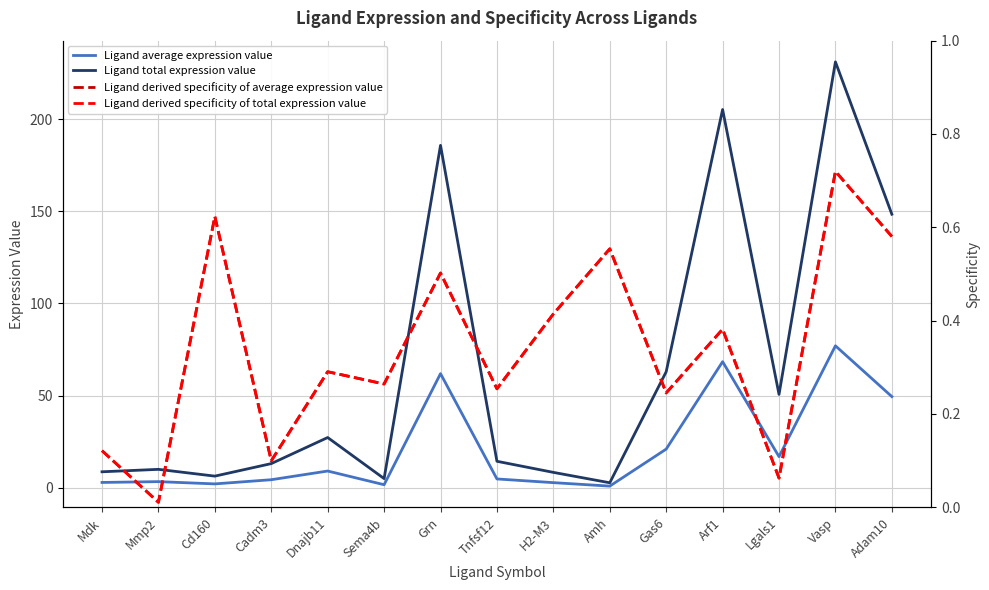

Which series has the largest total across all categories?

Ligand total expression value